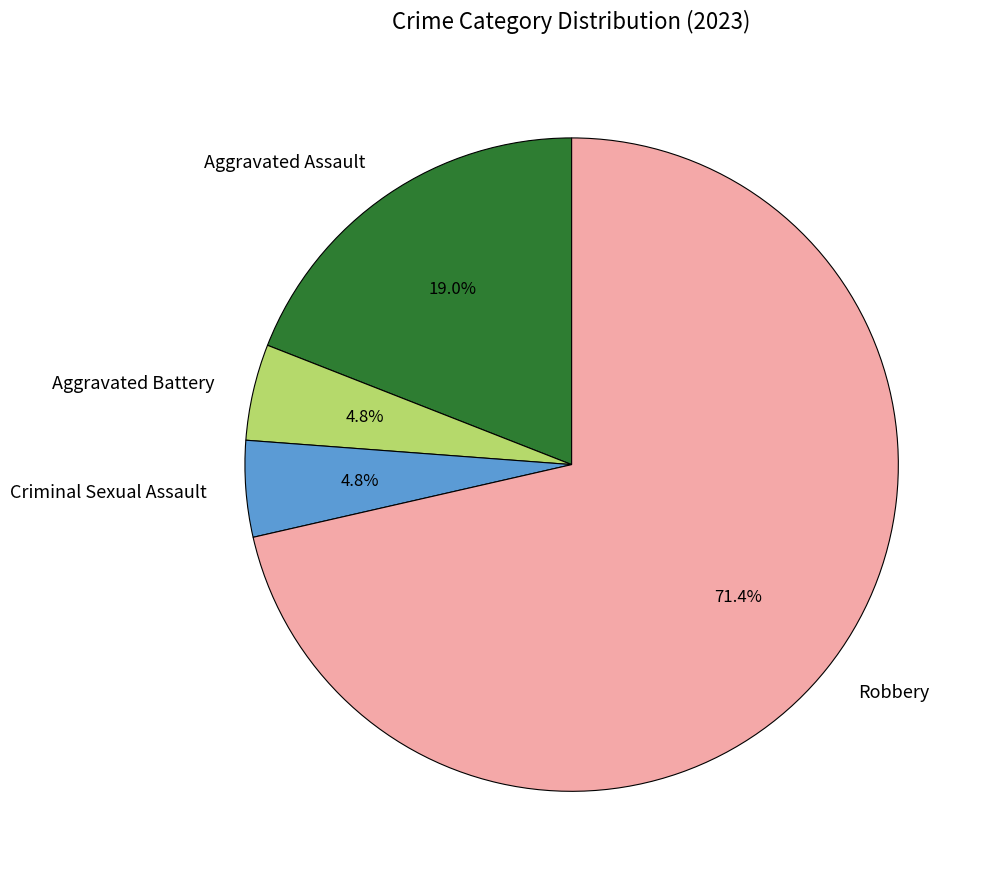

Do Robbery and Criminal Sexual Assault together represent more than half of the pie?

Yes